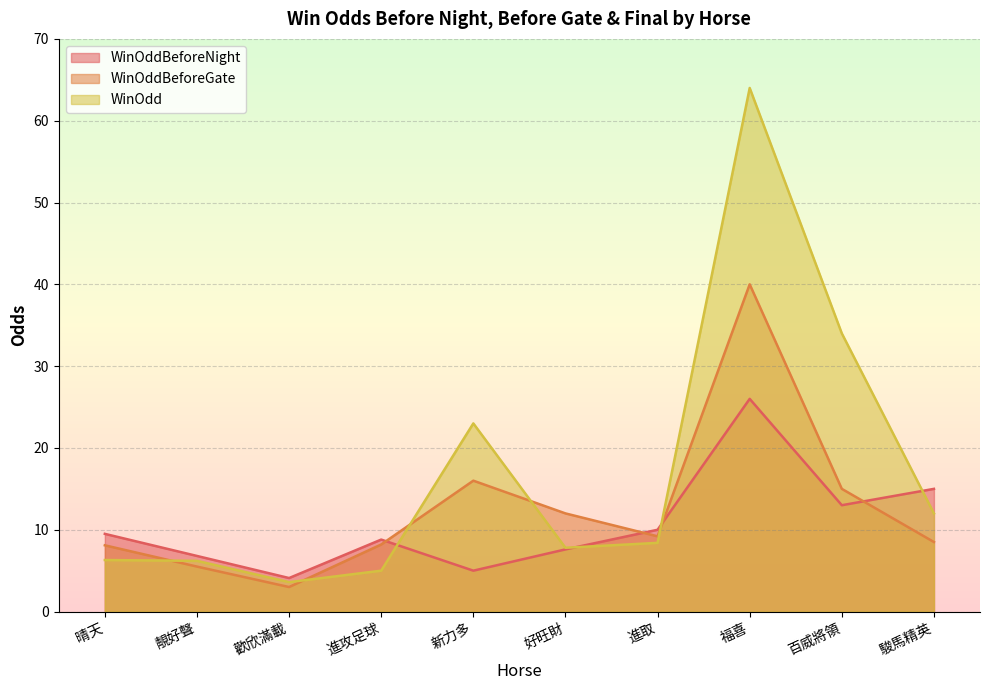

Where does the WinOdd series first go above 8?

新力多